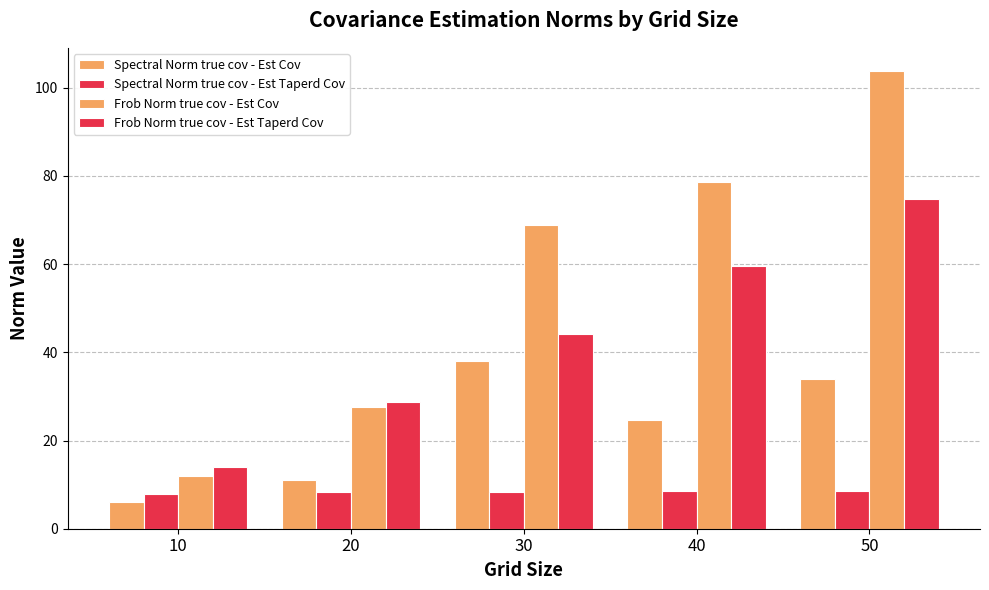

How many bars are there in each group?

4